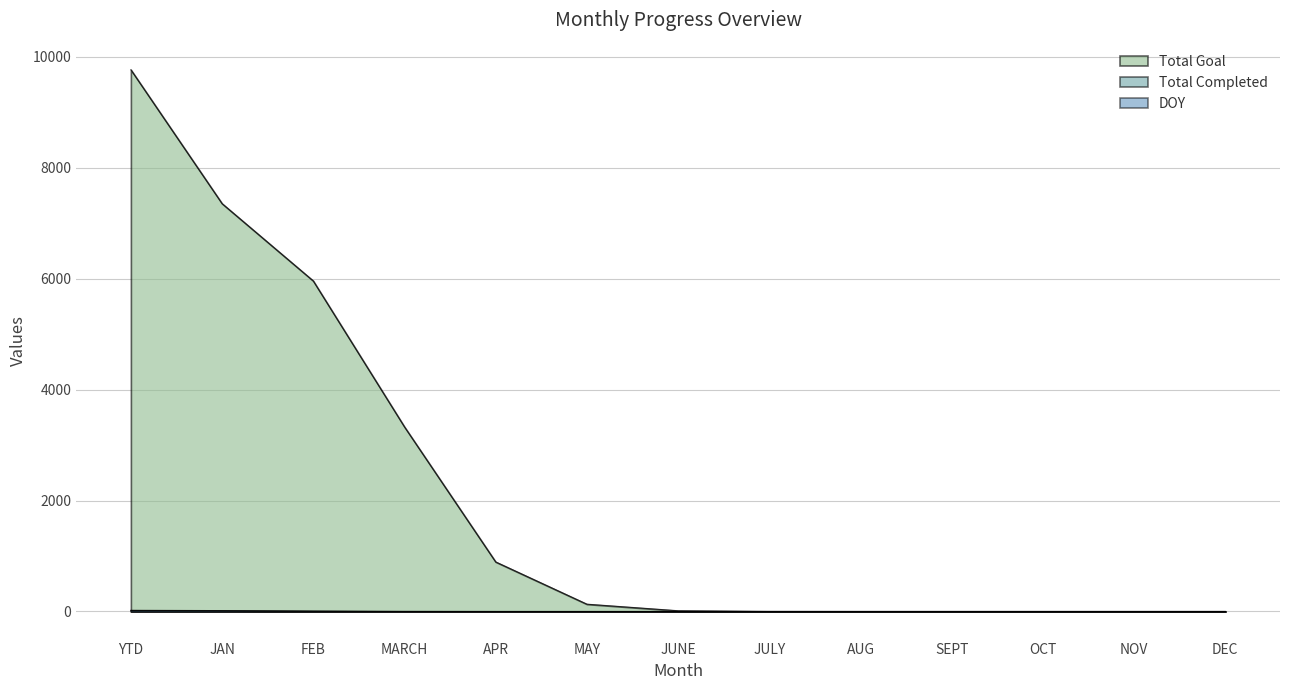

True or false: DOY and Total Completed intersect in this chart.

False